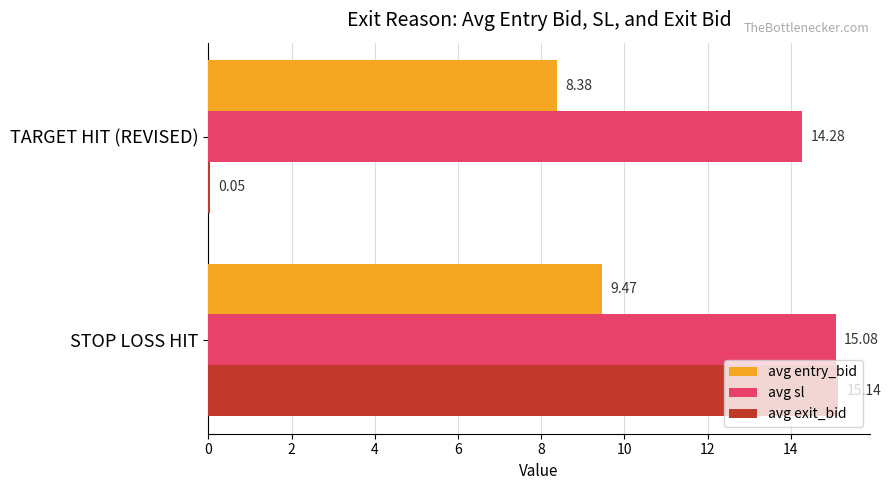

How many series are shown in this chart?

3